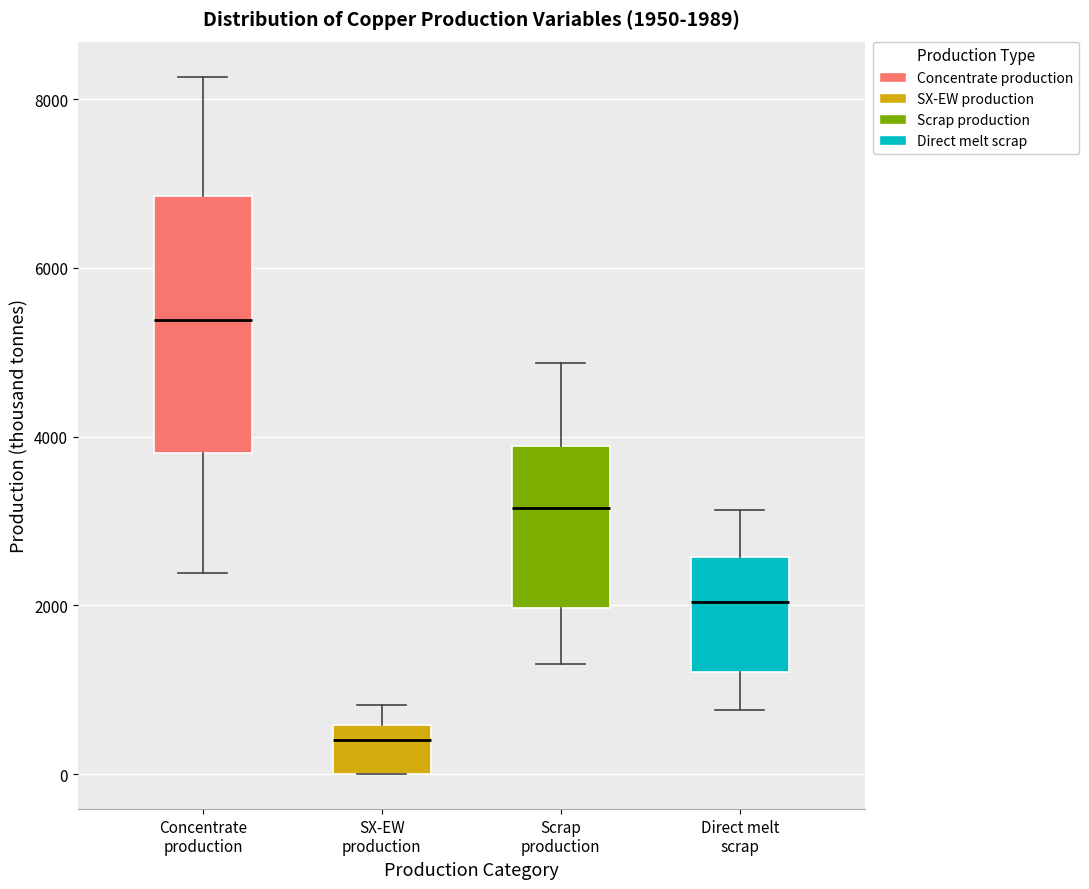

Which box's median line is the highest?

Concentrate production